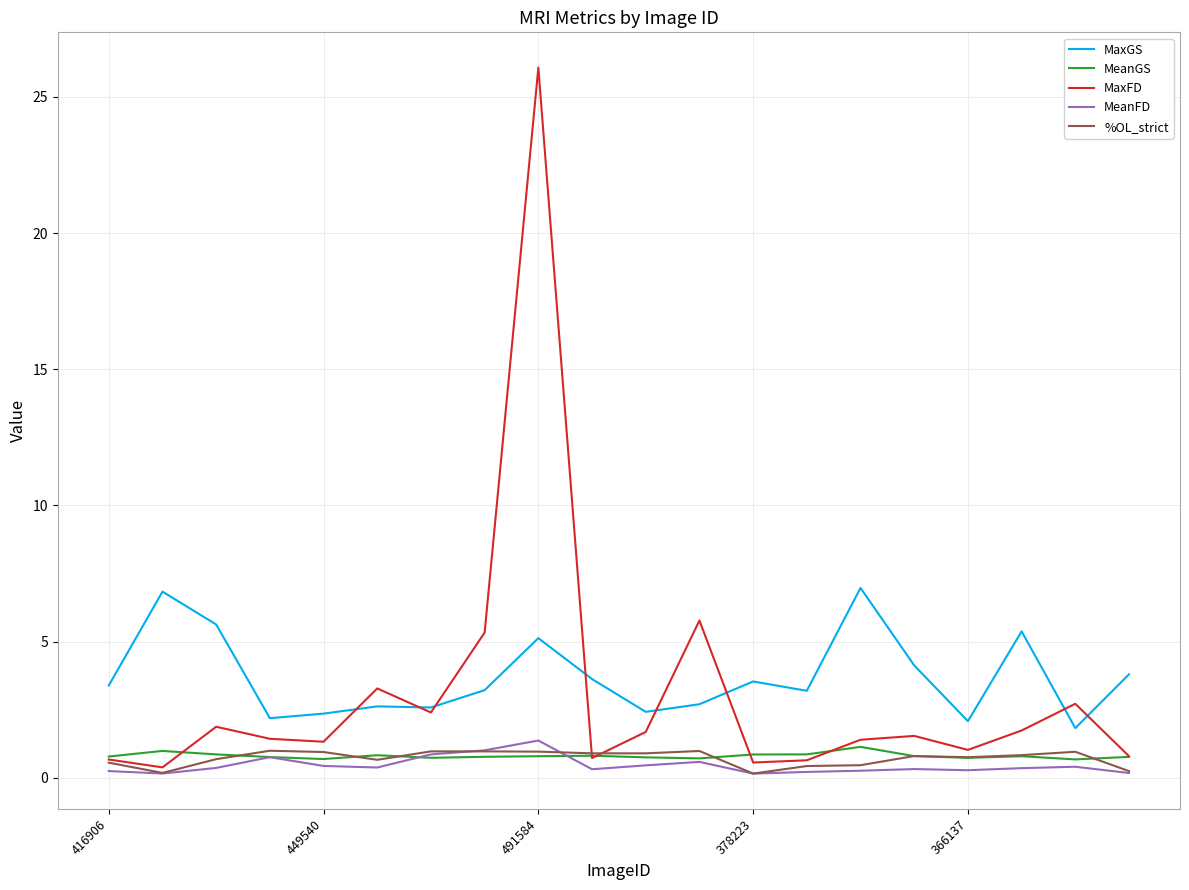

Which series has the widest spread of values?

MaxFD